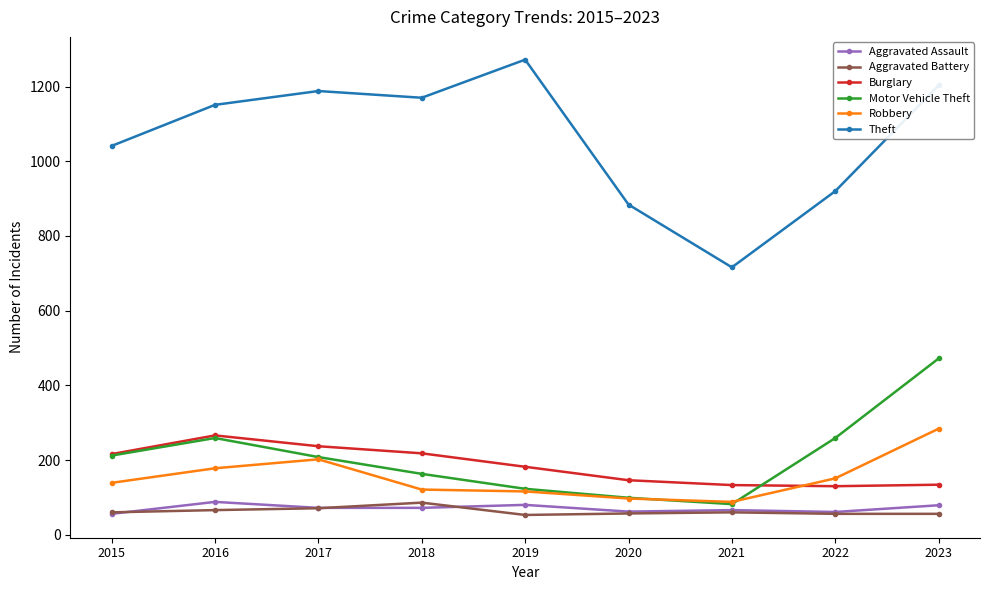

Is the value of Aggravated Battery at 2015 greater than the value of Robbery at 2021?

No